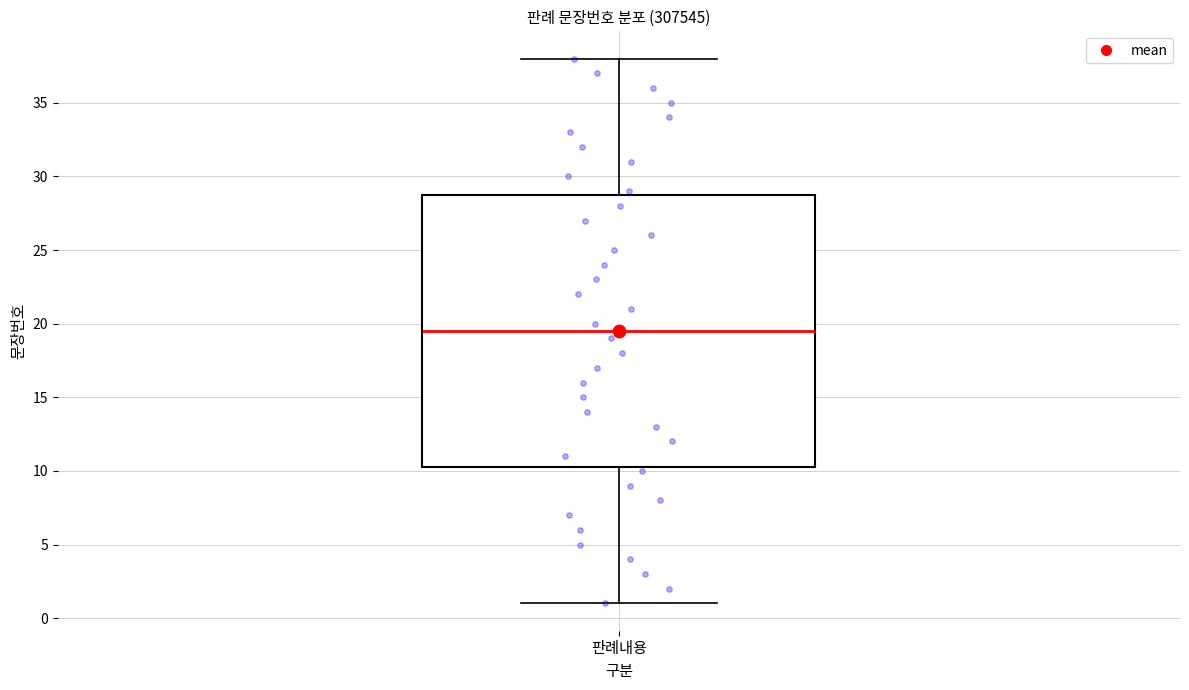

Where does the lower whisker of the box for 판례내용 end on the y-axis? The values are not printed on the chart, so give them approximately, as read against the axis.

1.0